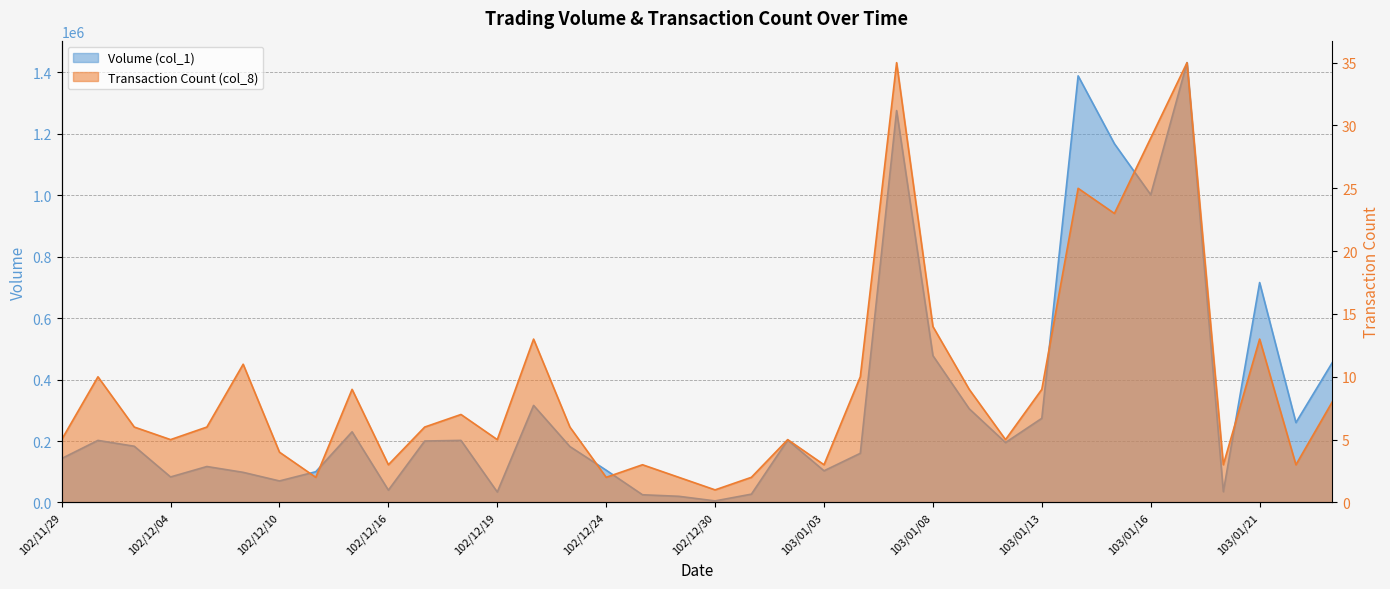

Is the value of Volume (col_1) at 102/12/04 greater than the value of Transaction Count (col_8) at 103/01/22?

Yes